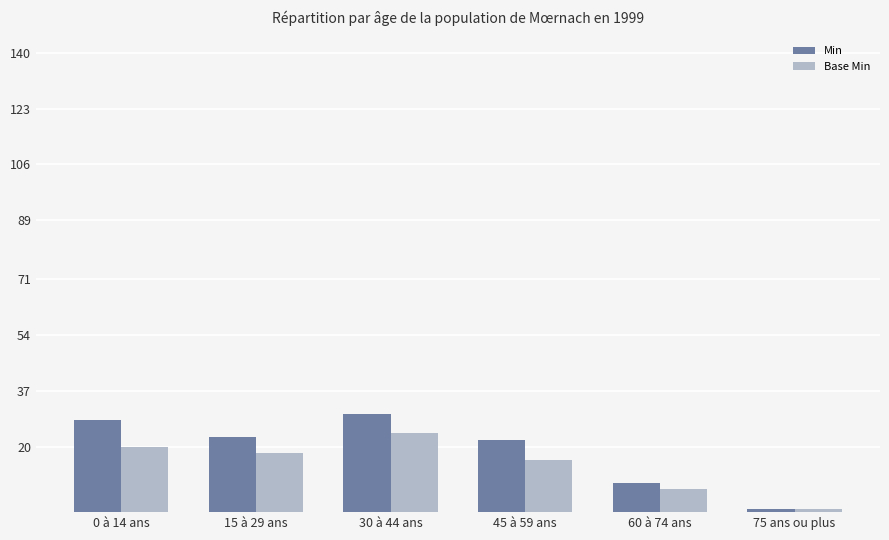

Is the value of Base Min at 75 ans ou plus greater than the value of Min at 0 à 14 ans?

No